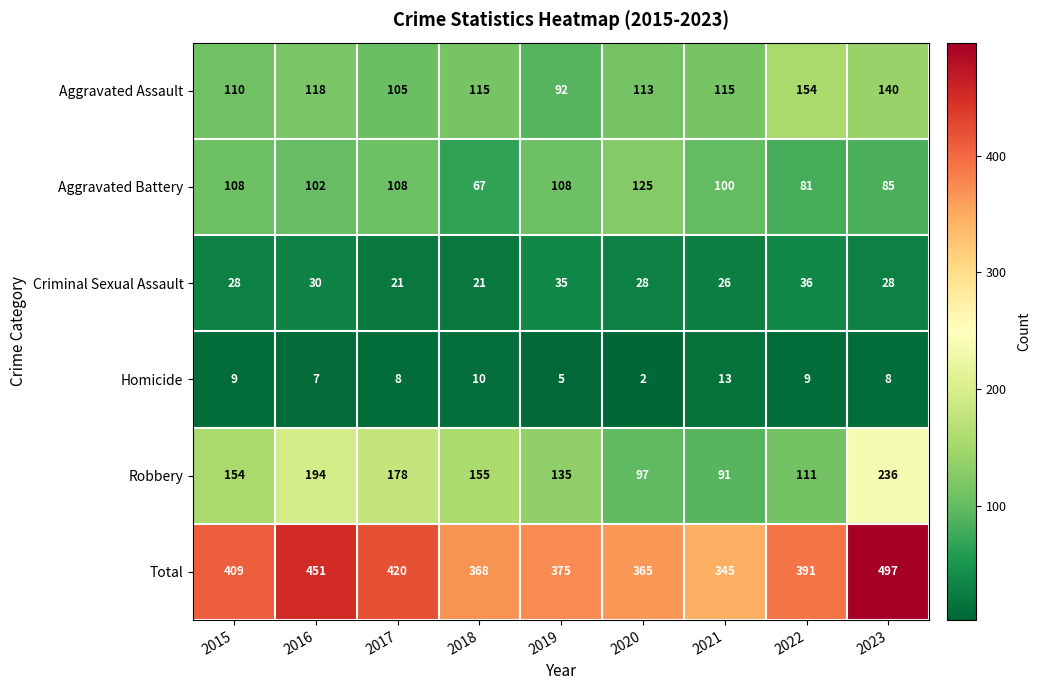

What is the spread (max minus min) of values at 2016?

444